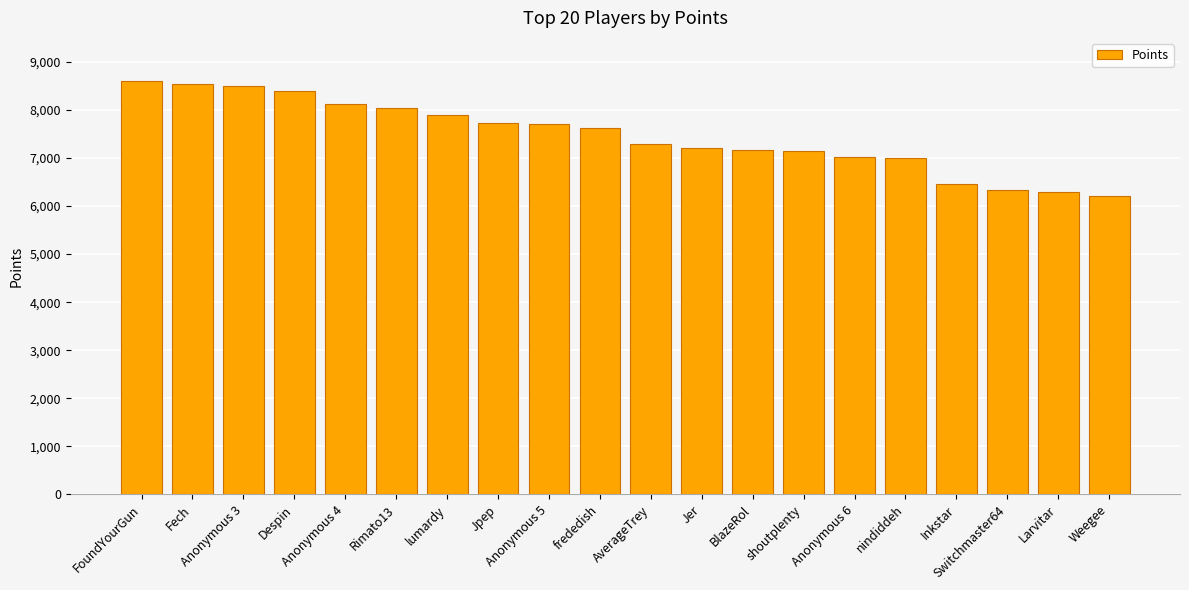

What is the average value?

7465